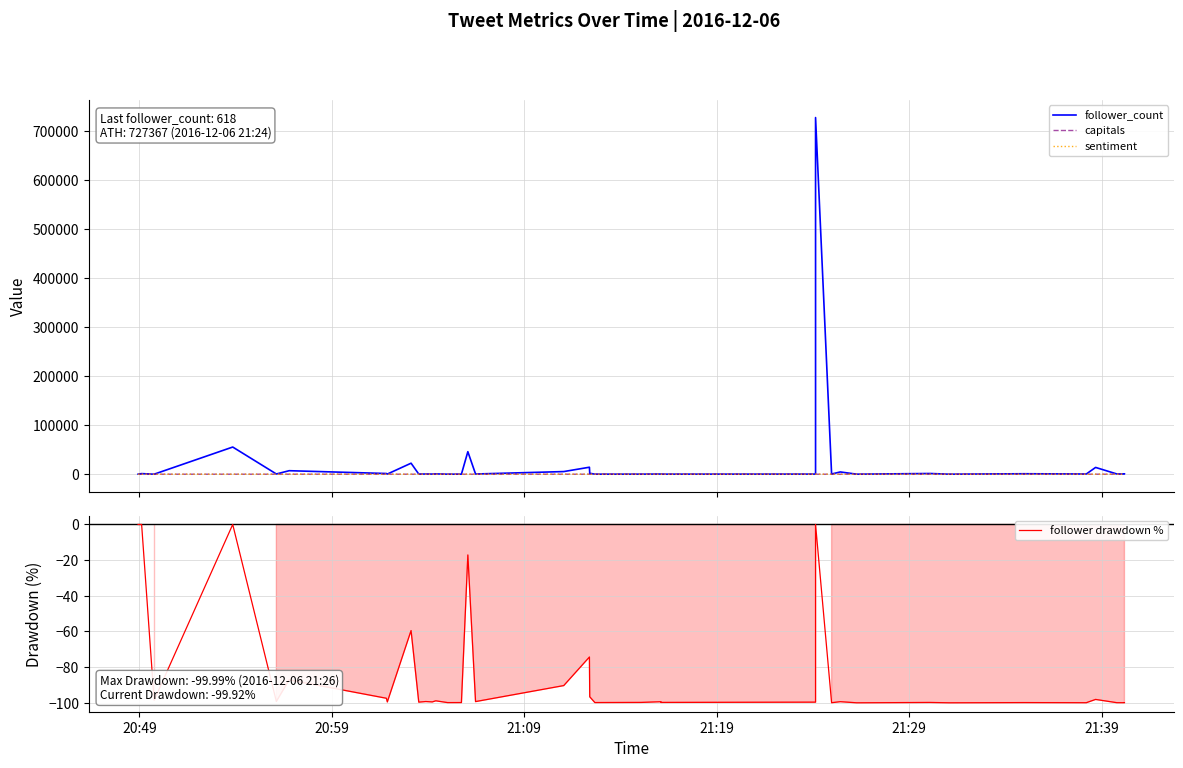

True or false: follower_count has more than 1 points higher than both neighbors.

True